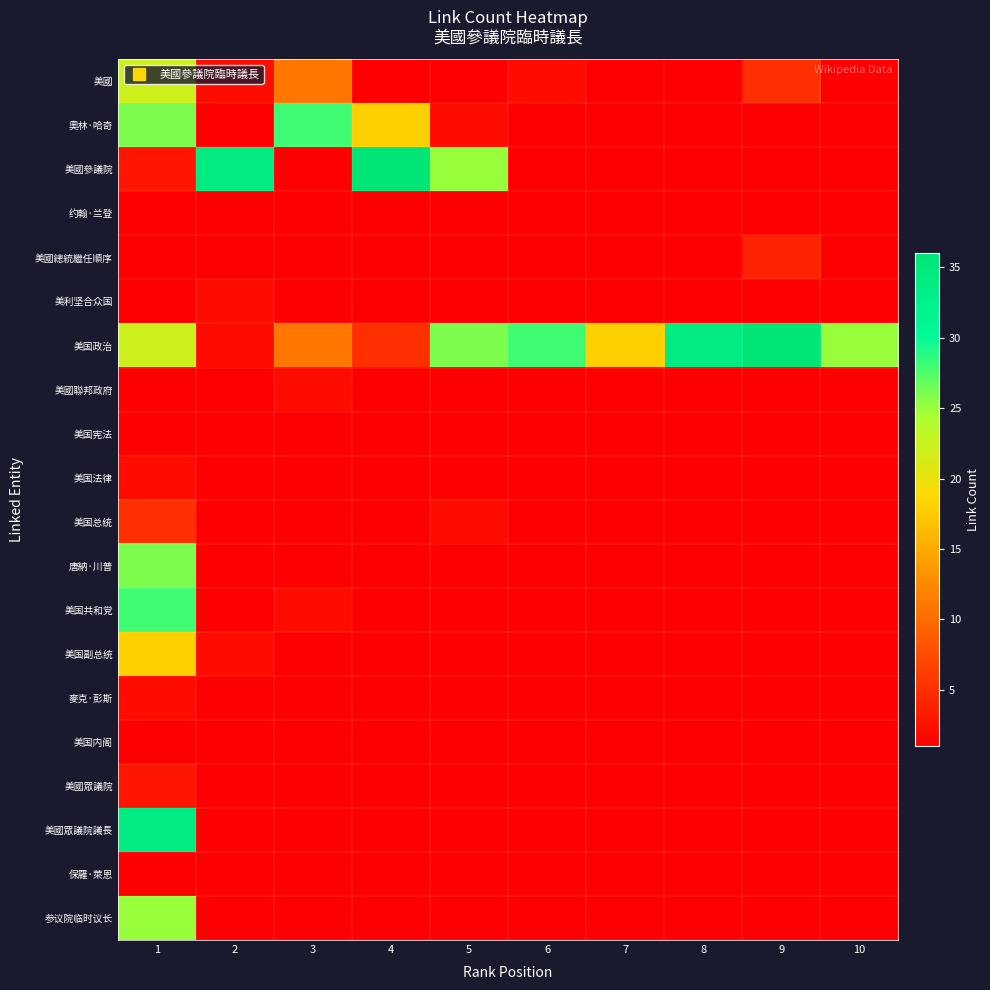

Reading left to right, transcribe all the data shown in this chart.

美國: 1=22	2=2	3=11	4=1	5=1	6=2	7=1	8=1	9=5	10=1
奧林·哈奇: 1=26	2=1	3=28	4=18	5=2	6=1	7=1	8=1	9=1	10=1
美國參議院: 1=3	2=34	3=1	4=36	5=25	6=1	7=1	8=1	9=1	10=1
约翰·兰登: 1=1	2=1	3=1	4=1	5=1	6=1	7=1	8=1	9=1	10=1
美國總統繼任順序: 1=1	2=1	3=1	4=1	5=1	6=1	7=1	8=1	9=4	10=1
美利坚合众国: 1=1	2=2	3=1	4=1	5=1	6=1	7=1	8=1	9=1	10=1
美国政治: 1=22	2=2	3=11	4=5	5=26	6=28	7=18	8=34	9=36	10=25
美國聯邦政府: 1=1	2=1	3=2	4=1	5=1	6=1	7=1	8=1	9=1	10=1
美国宪法: 1=1	2=1	3=1	4=1	5=1	6=1	7=1	8=1	9=1	10=1
美国法律: 1=2	2=1	3=1	4=1	5=1	6=1	7=1	8=1	9=1	10=1
美国总统: 1=5	2=1	3=1	4=1	5=2	6=1	7=1	8=1	9=1	10=1
唐納·川普: 1=26	2=1	3=1	4=1	5=1	6=1	7=1	8=1	9=1	10=1
美国共和党: 1=28	2=1	3=2	4=1	5=1	6=1	7=1	8=1	9=1	10=1
美国副总统: 1=18	2=2	3=1	4=1	5=1	6=1	7=1	8=1	9=1	10=1
麥克·彭斯: 1=2	2=1	3=1	4=1	5=1	6=1	7=1	8=1	9=1	10=1
美国内阁: 1=1	2=1	3=1	4=1	5=1	6=1	7=1	8=1	9=1	10=1
美國眾議院: 1=3	2=1	3=1	4=1	5=1	6=1	7=1	8=1	9=1	10=1
美國眾議院議長: 1=34	2=1	3=1	4=1	5=1	6=1	7=1	8=1	9=1	10=1
保羅·萊恩: 1=1	2=1	3=1	4=1	5=1	6=1	7=1	8=1	9=1	10=1
参议院临时议长: 1=25	2=1	3=1	4=1	5=1	6=1	7=1	8=1	9=1	10=1